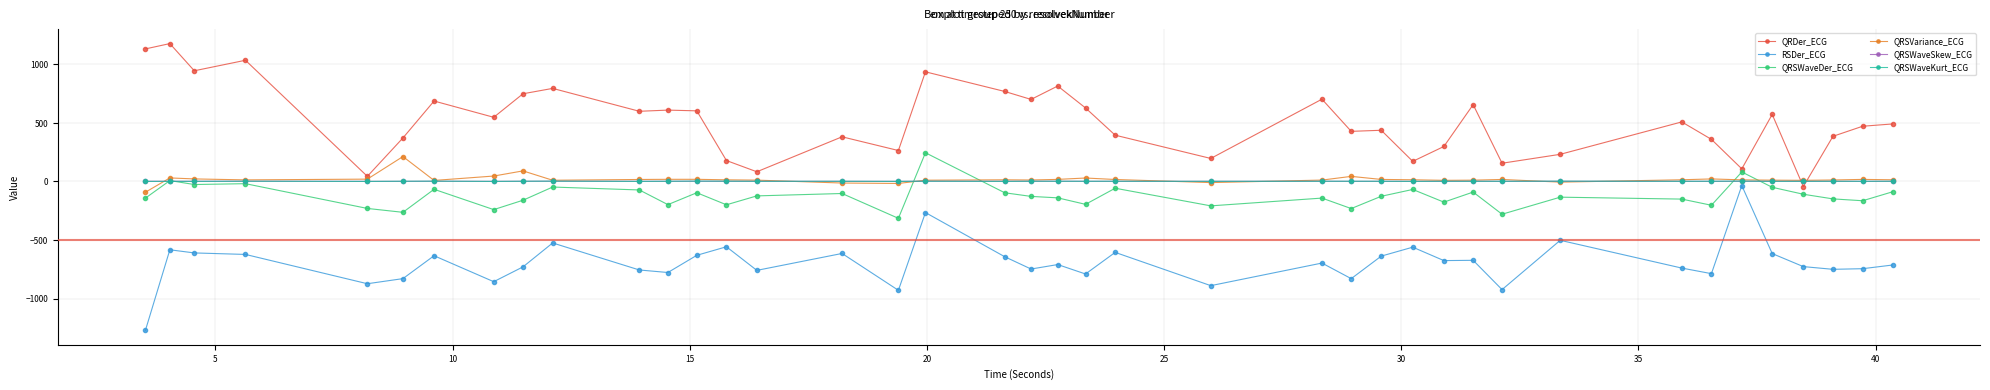

What is the value of the QRSWaveSkew_ECG point at the 13th from the left?

1.4